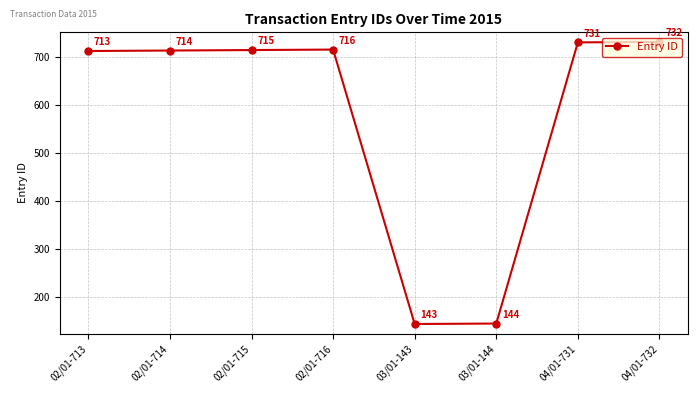

What is the difference between the values at 04/01-731 and 03/01-144?

587